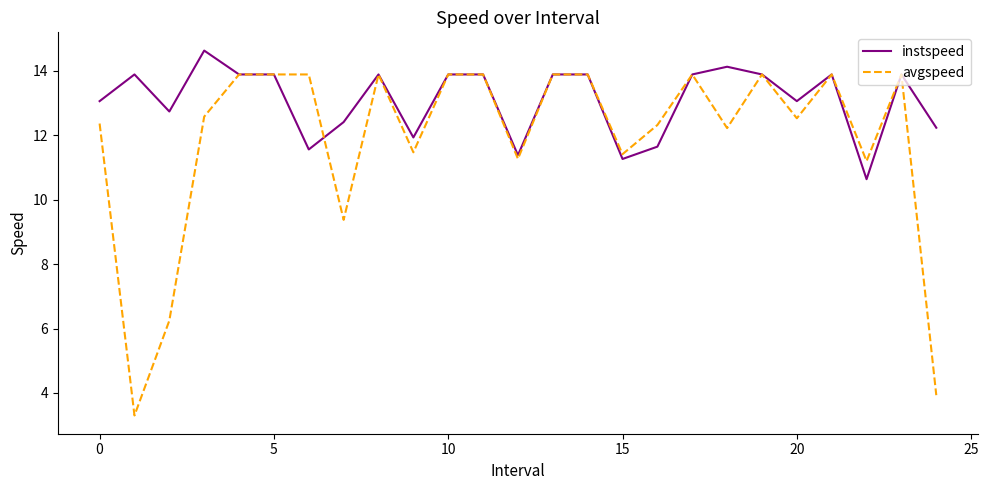

Rank the series by their average value, from highest to lowest.

instspeed, avgspeed